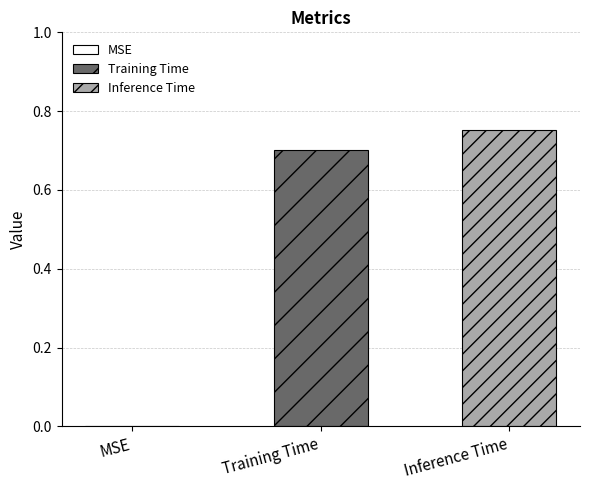

Rank the series by their maximum value, from lowest to highest.

Training Time, Inference Time